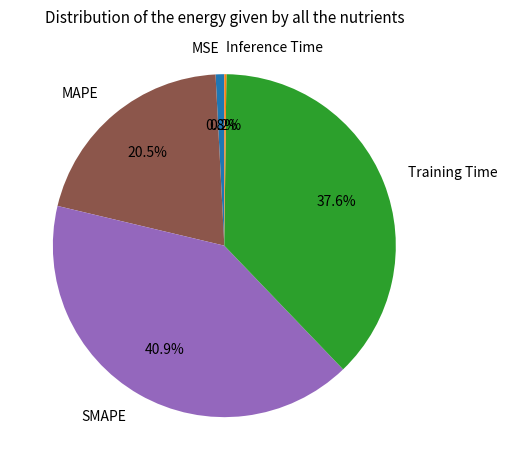

Between Training Time and MAPE, which is larger?

Training Time